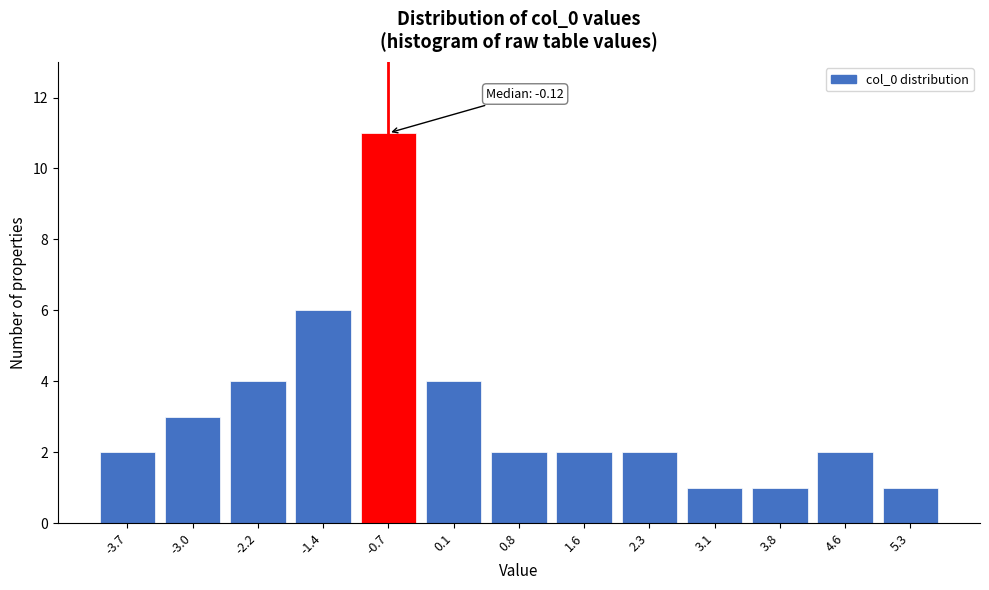

Reading right to left, list all the values displayed in this chart.

5.3=1	4.6=2	3.8=1	3.1=1	2.3=2	1.6=2	0.8=2	0.1=4	-0.7=11	-1.4=6	-2.2=4	-3.0=3	-3.7=2